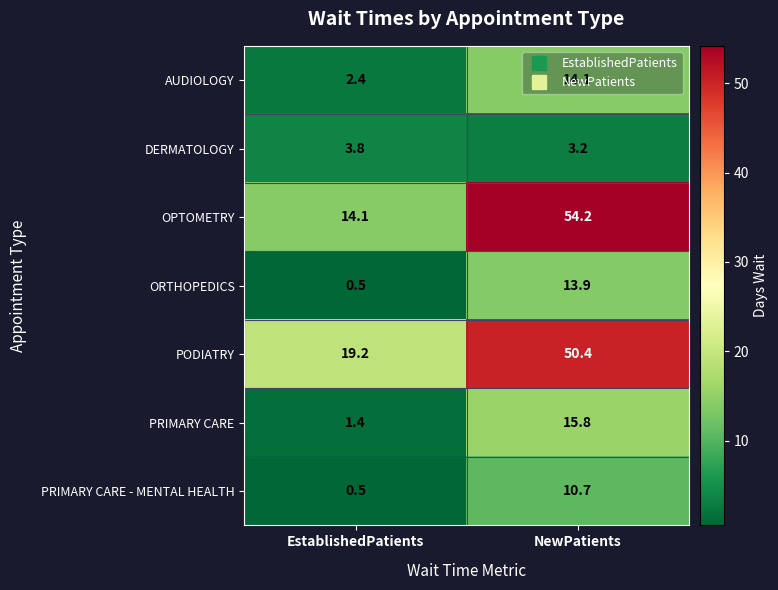

What is the sum of all DERMATOLOGY values?

7.0